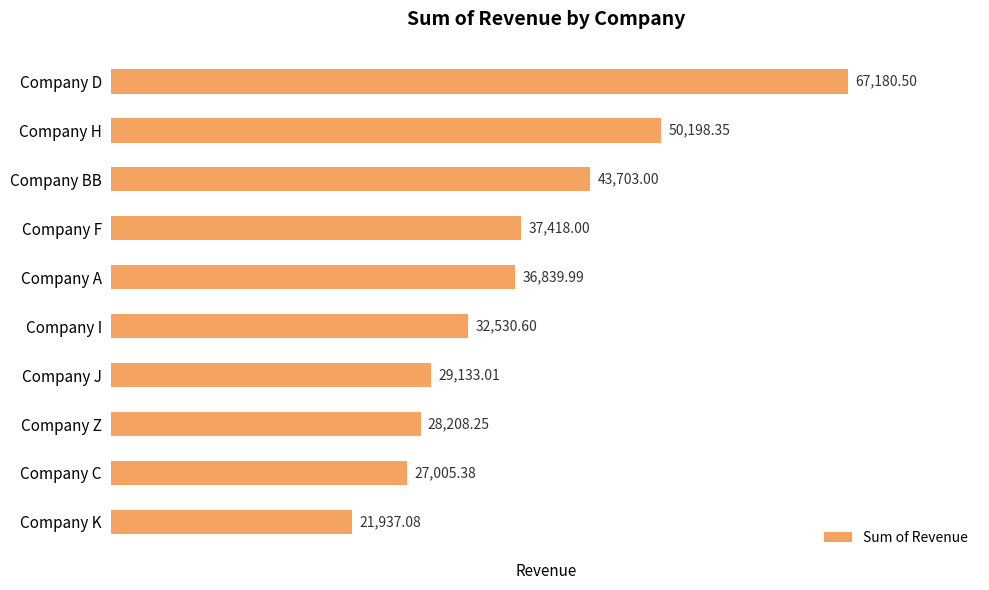

Rank the categories by value from lowest to highest.

Company K, Company C, Company Z, Company J, Company I, Company A, Company F, Company BB, Company H, Company D